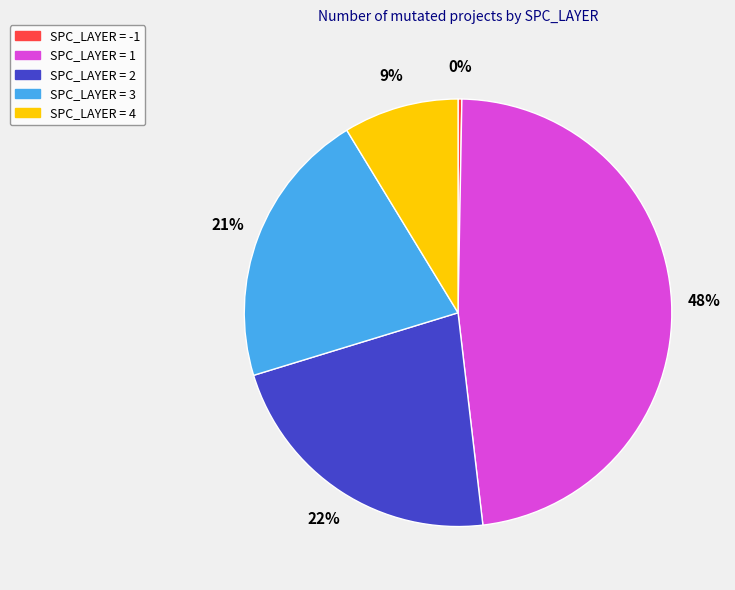

What percentage is the SPC_LAYER = 3 slice, to the nearest percent?

21%